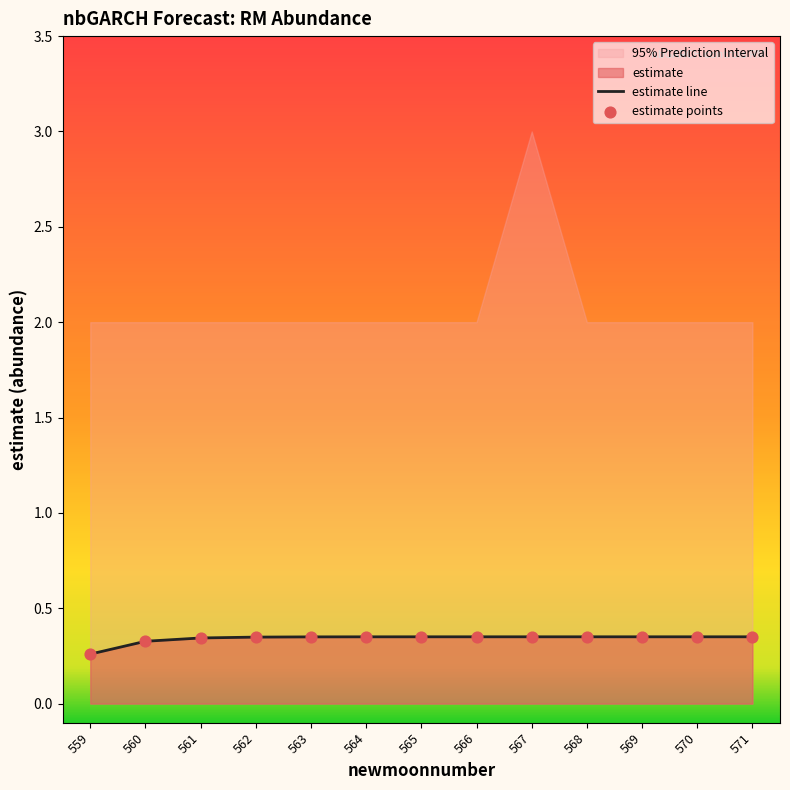

Is it true that estimate line equals 0.3 at 560?

True